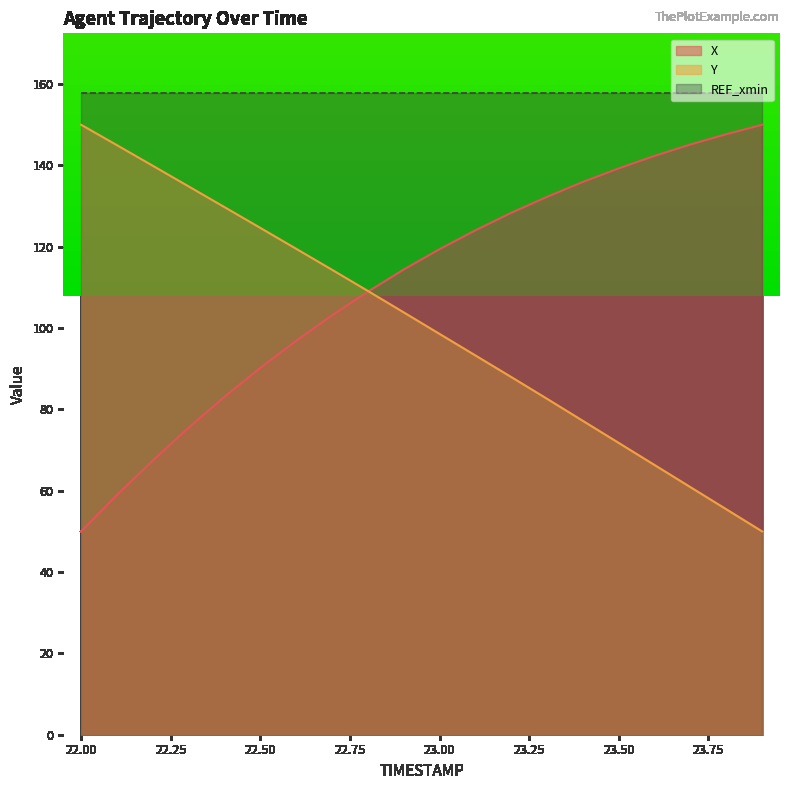

True or false: X has more than 0 points higher than both neighbors.

False